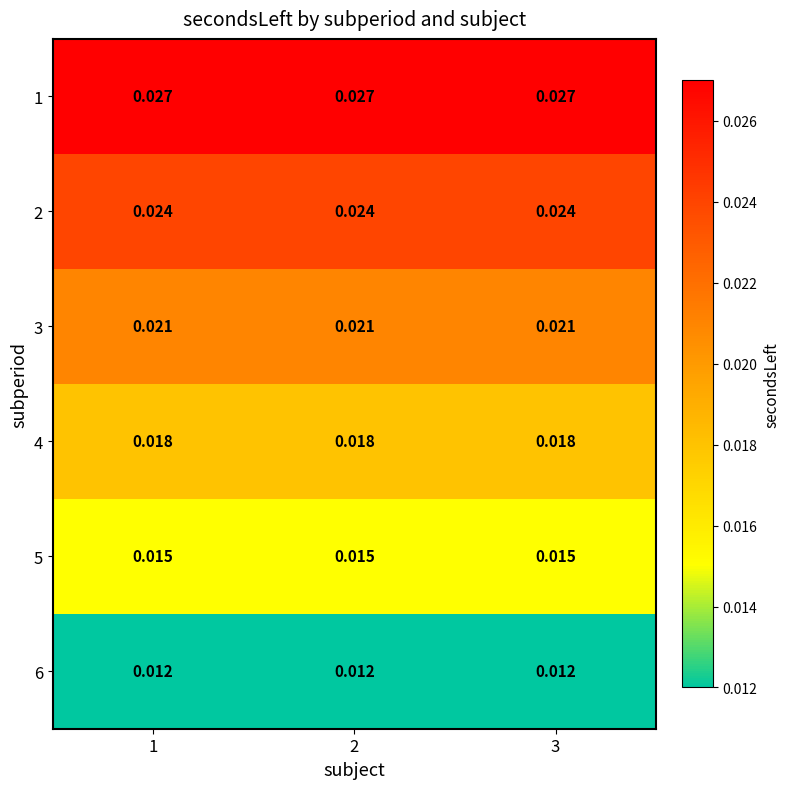

Is the value of 5 at 3 greater than the value of 6 at 1?

Yes